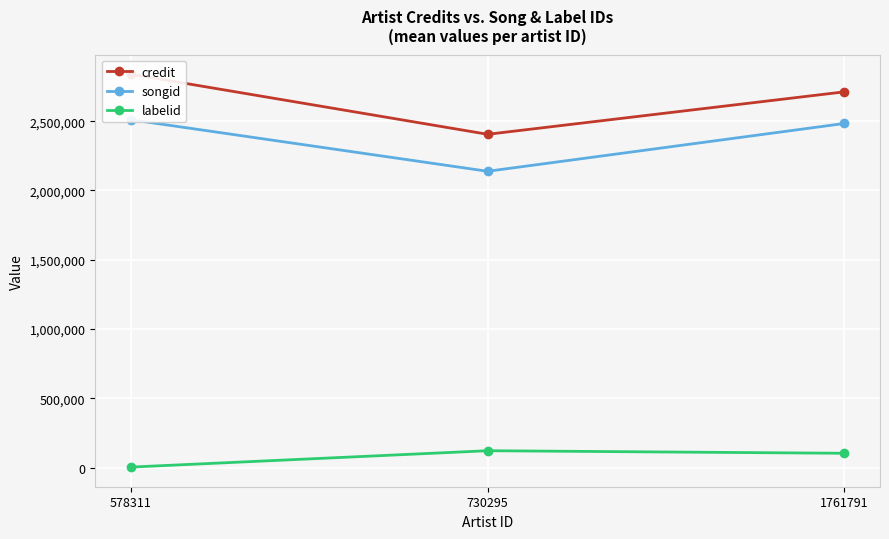

Is it true that labelid equals 82755 at 730295?

False